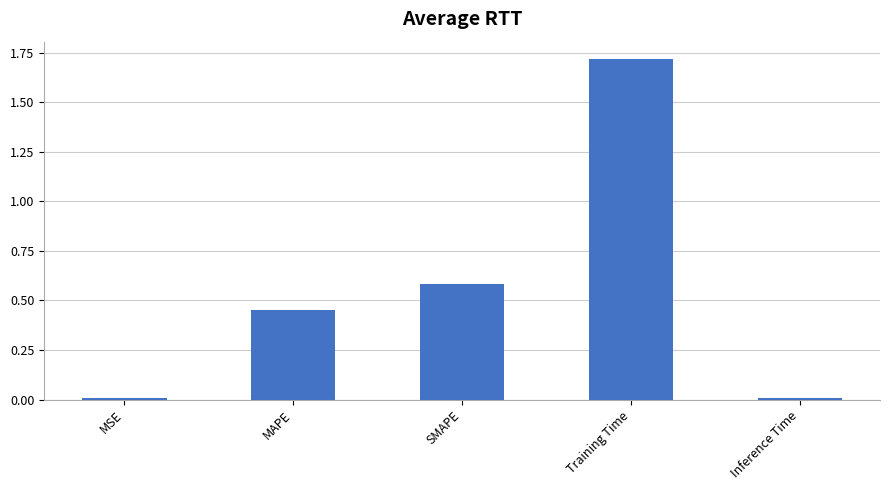

Count the number of categories in the chart.

5